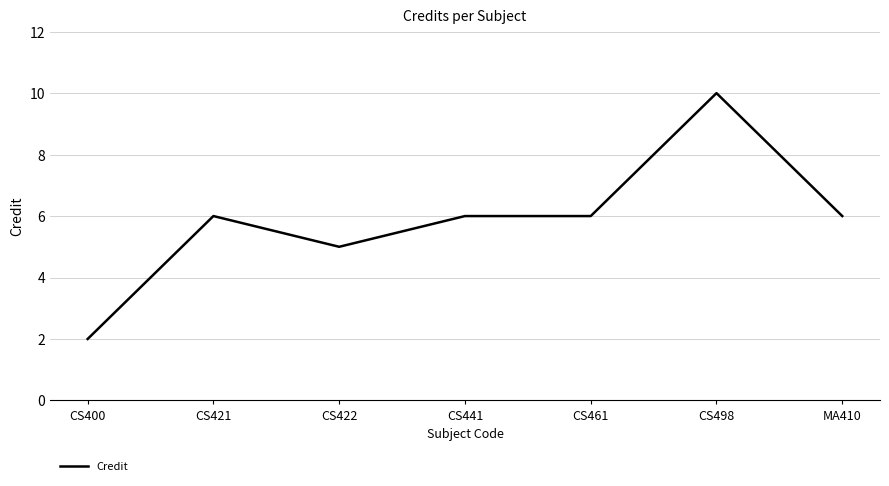

Does the chart display data point markers on the line(s)?

No